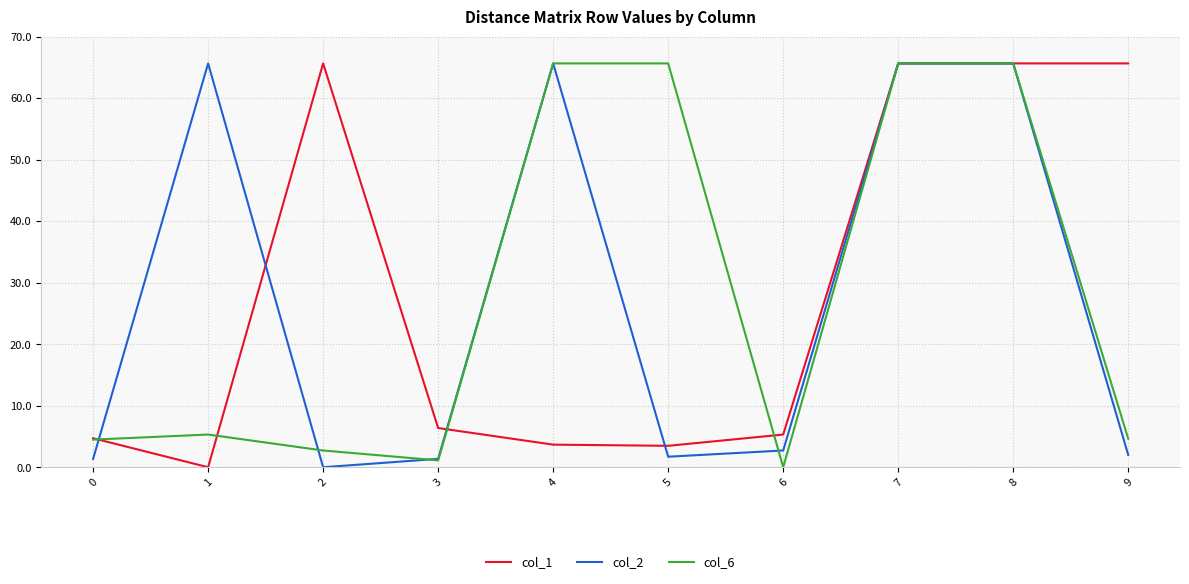

The col_1 series shows 43.0 at 7. True or false?

False